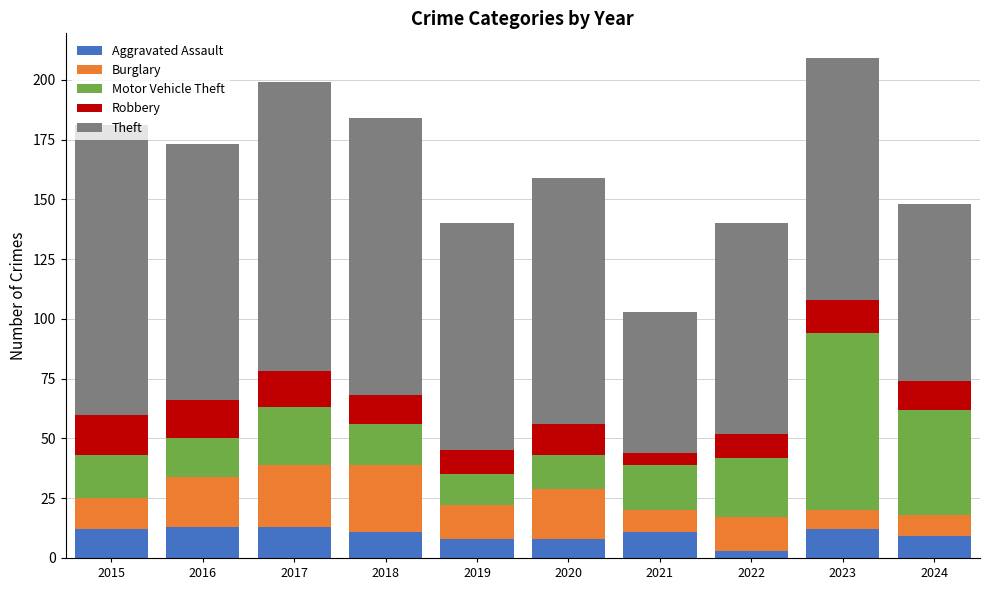

What is the total value across all series at 2018?

184